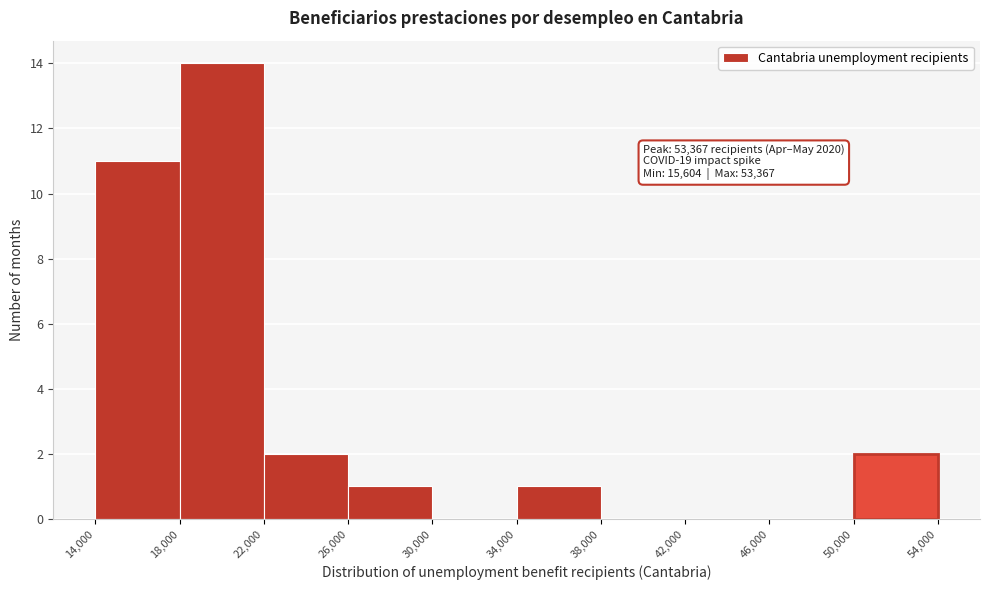

Over which range of the x-axis is the bar tallest?

18,000 to 22,000